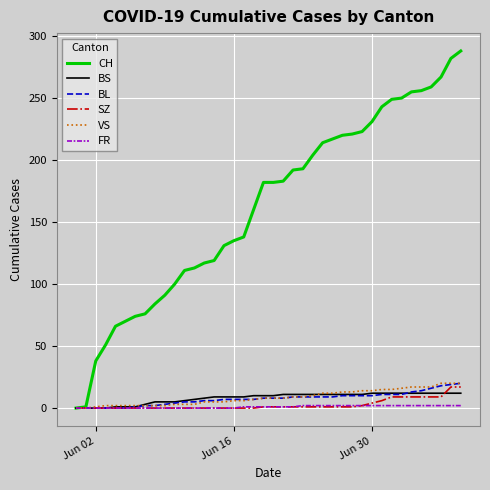

What is the greatest value displayed?

288